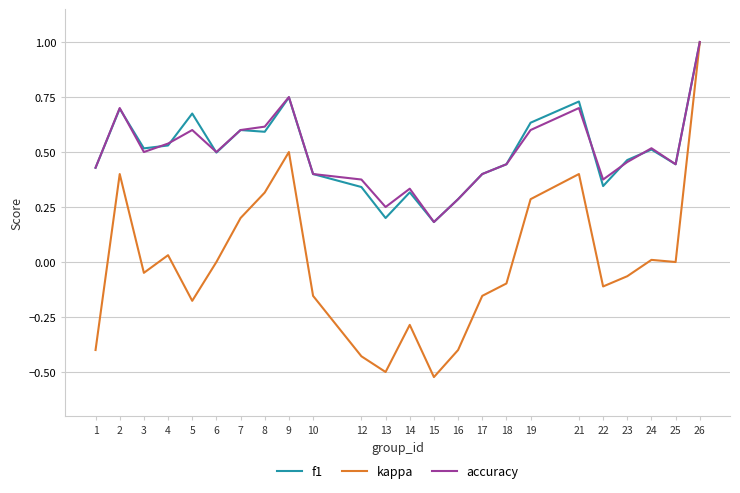

The accuracy series shows 0.5 at 24. True or false?

True